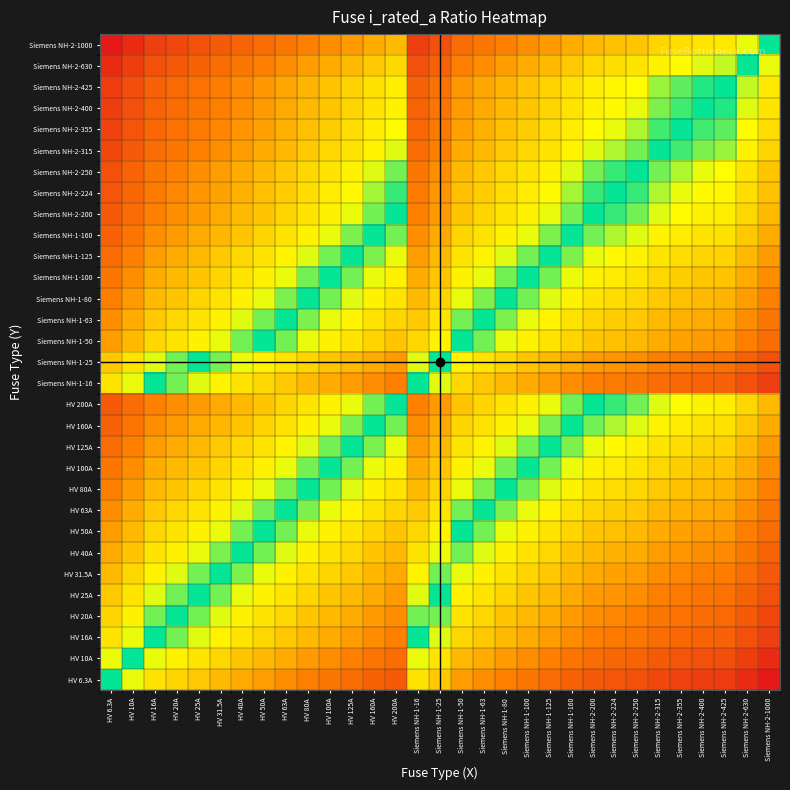

At how many categories does at least one series exceed -1?

31